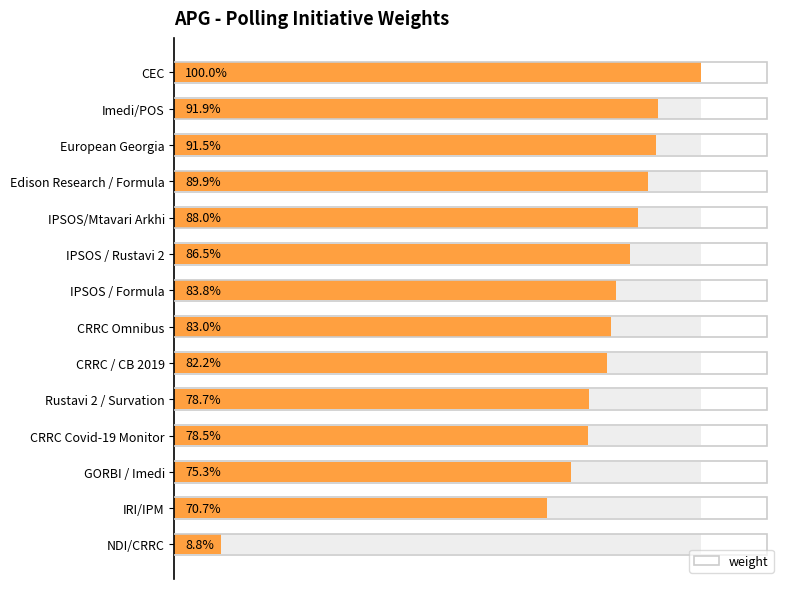

How many series are shown in this chart?

1